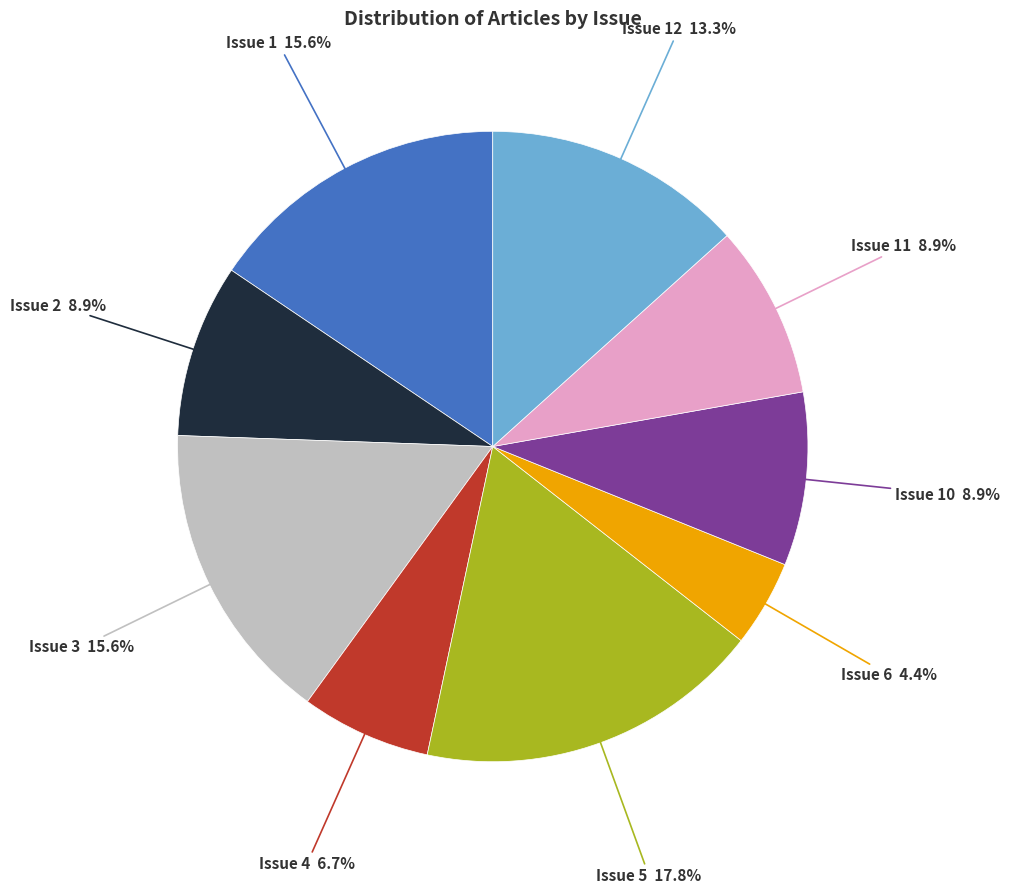

Is there any slice that represents more than half of the pie?

No